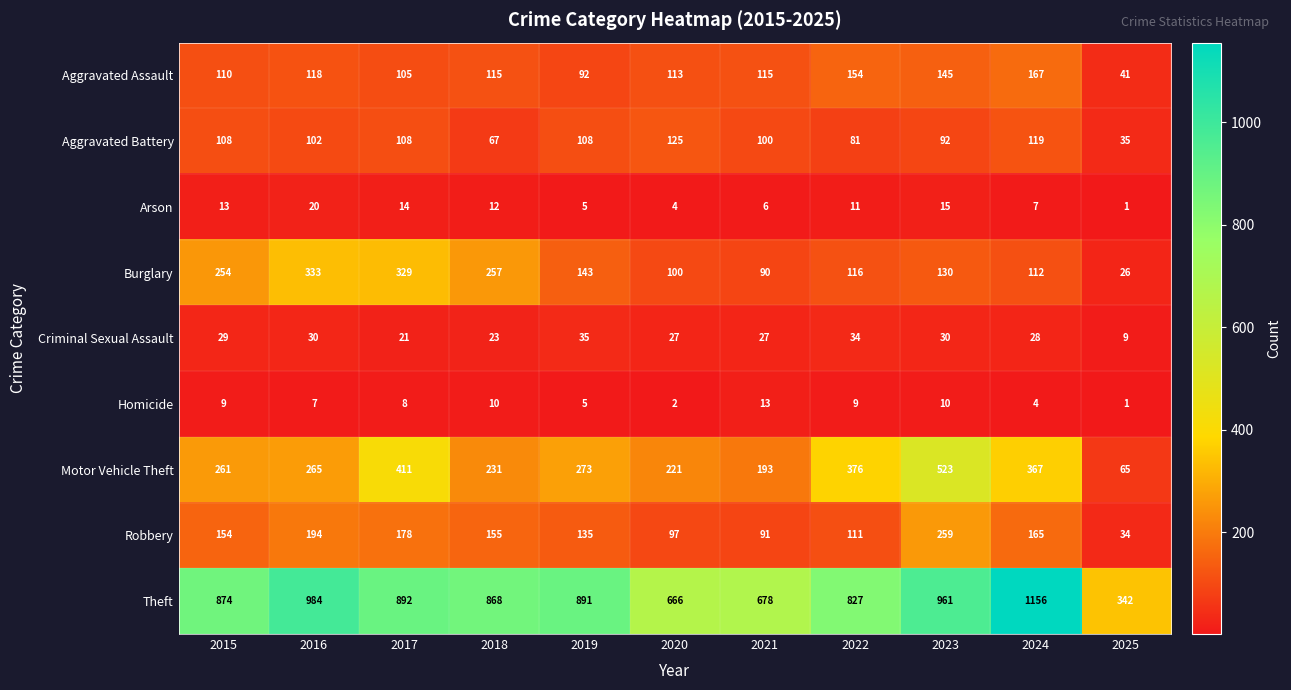

List the series in order of their peak value, lowest first.

Homicide, Arson, Criminal Sexual Assault, Aggravated Battery, Aggravated Assault, Robbery, Burglary, Motor Vehicle Theft, Theft